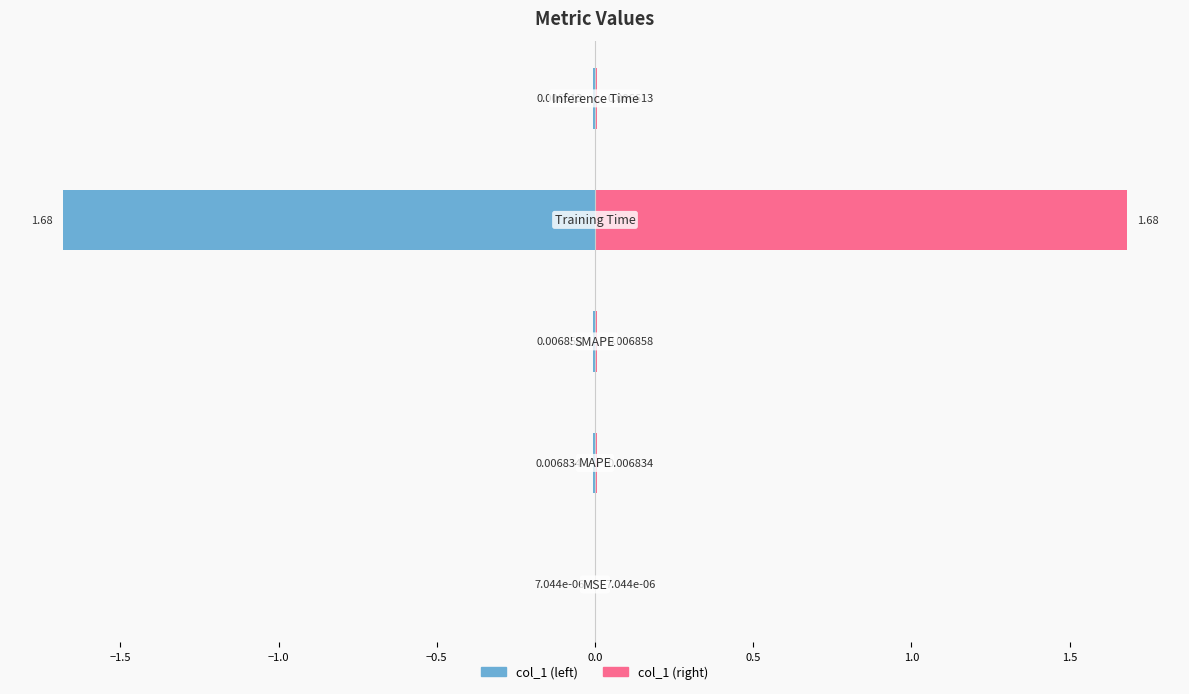

Reading right to left, transcribe all the data shown in this chart.

0.0	1.7	0.0	0.0	0.0